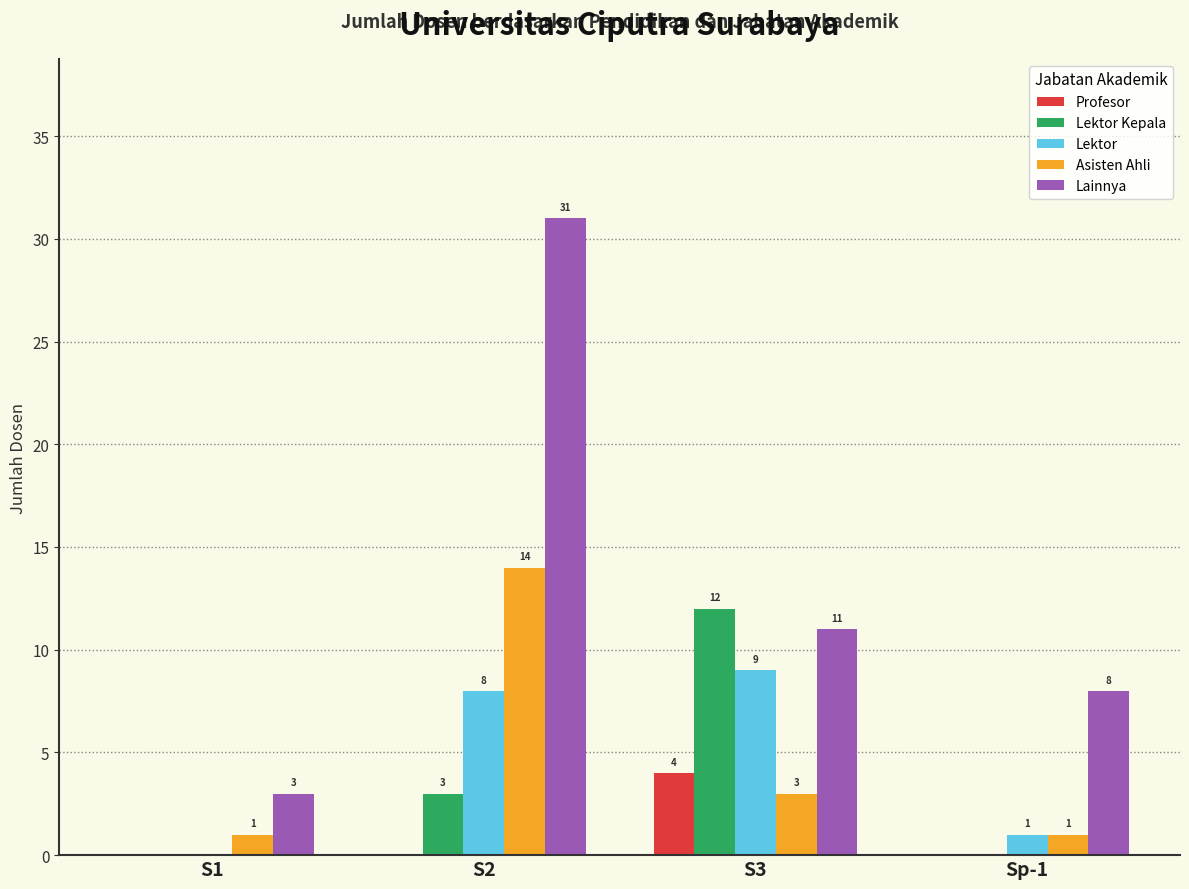

Reading left to right, what are all the values shown in this chart?

Profesor: 0	0	4	0
Lektor Kepala: 0	3	12	0
Lektor: 0	8	9	1
Asisten Ahli: 1	14	3	1
Lainnya: 3	31	11	8